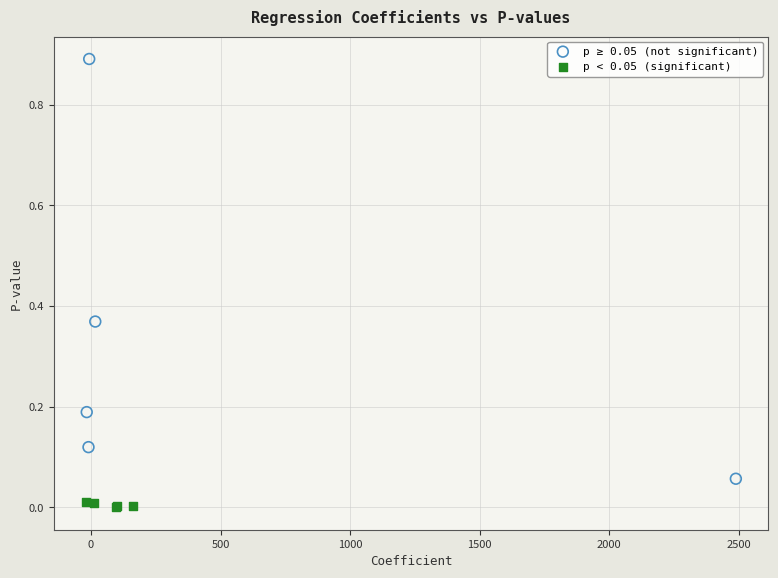

Which series contains the lowest Y value?

p < 0.05 (significant)